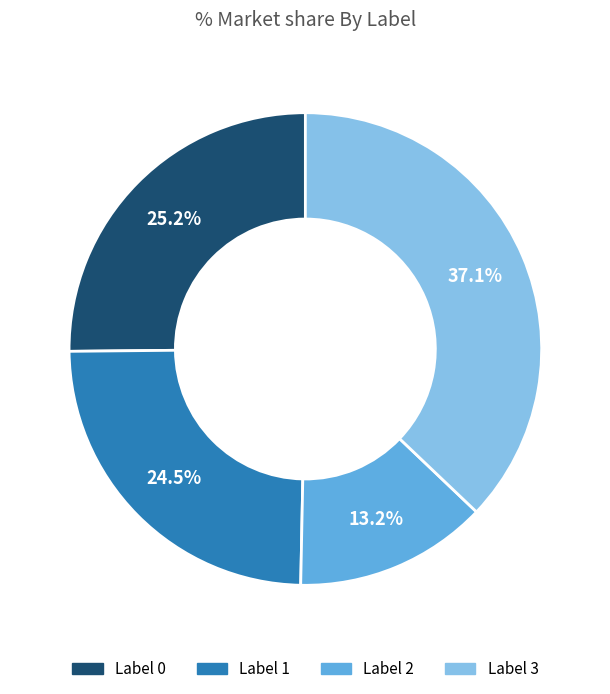

To the nearest percent, what is the difference between the largest and smallest slice percentages?

24%